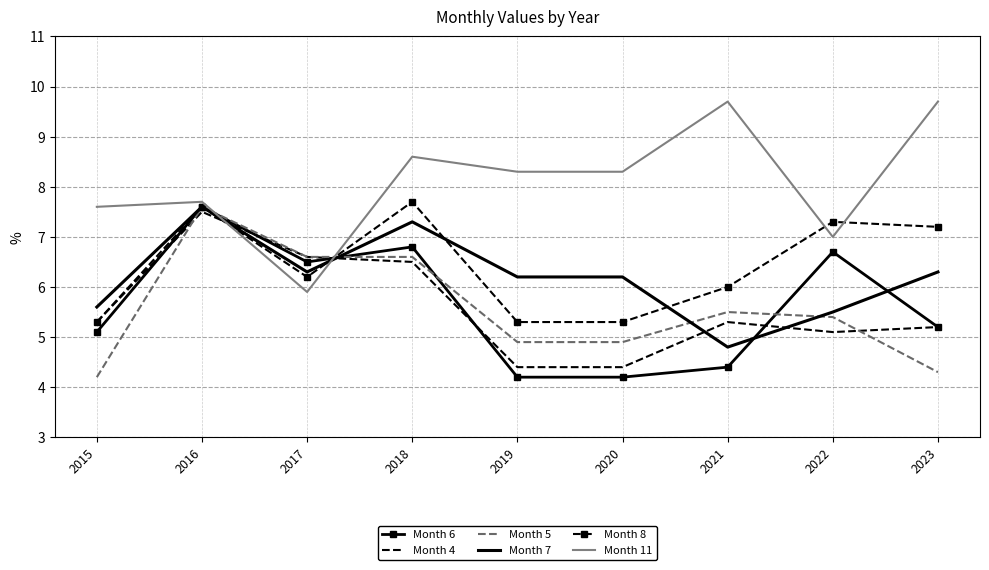

The Month 6 series shows 4.2 at 2019. True or false?

True